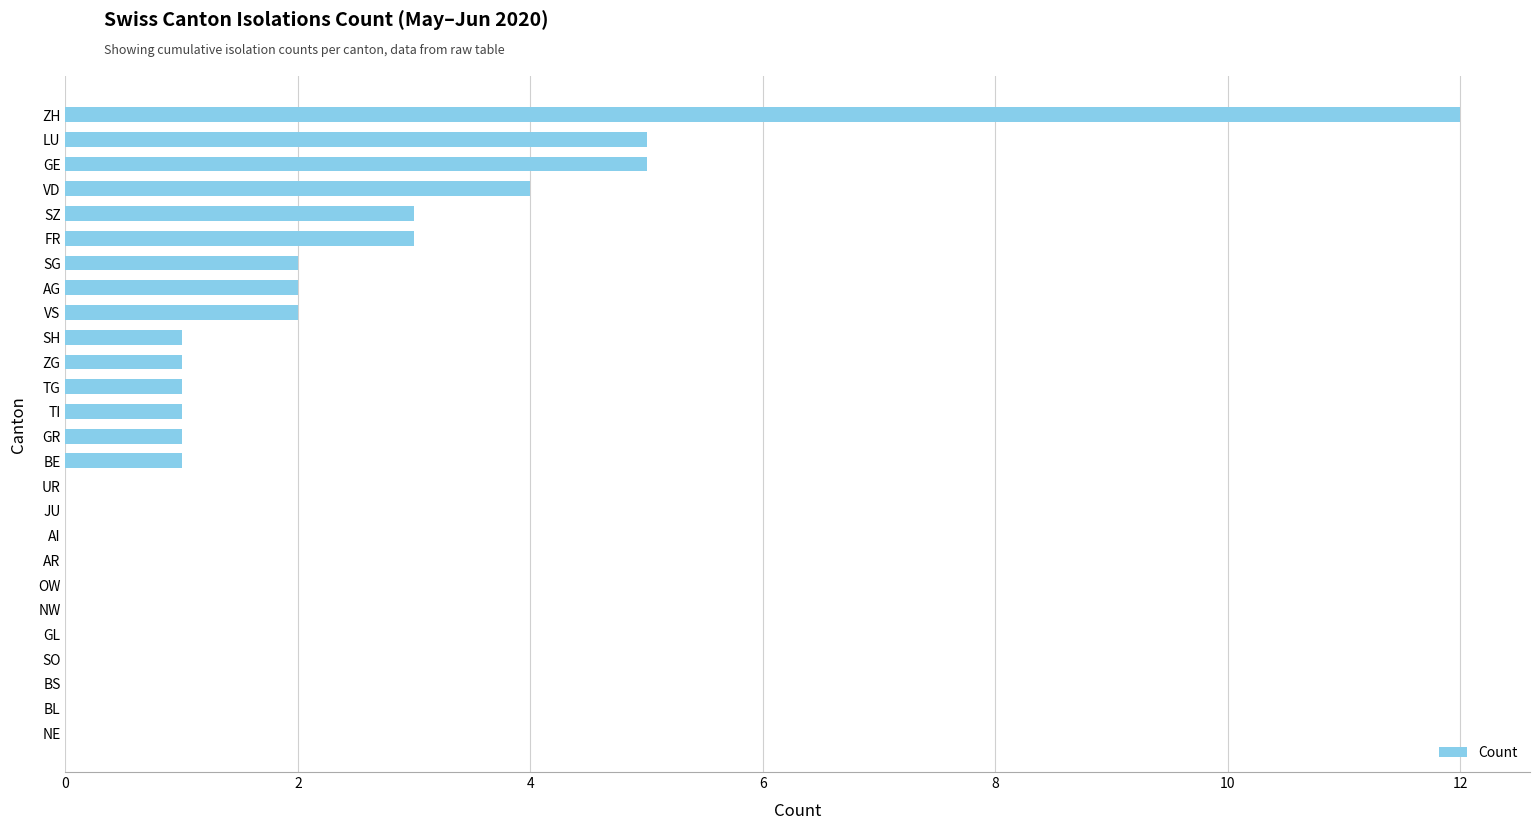

Which has a higher value, VS or AR?

VS